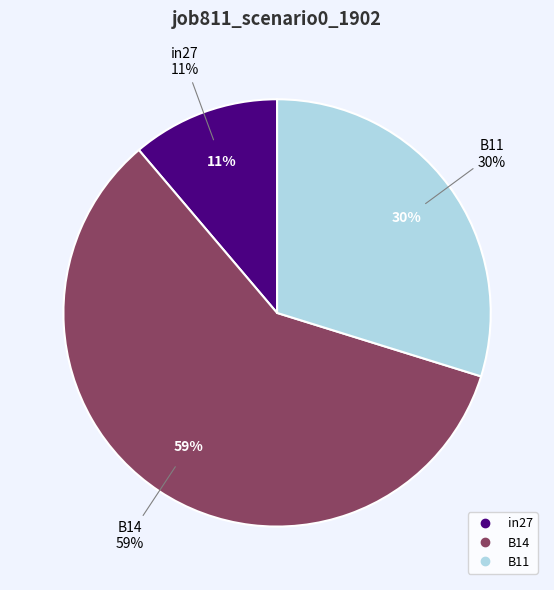

What percentage do B11 and in27 together represent?

41.0%